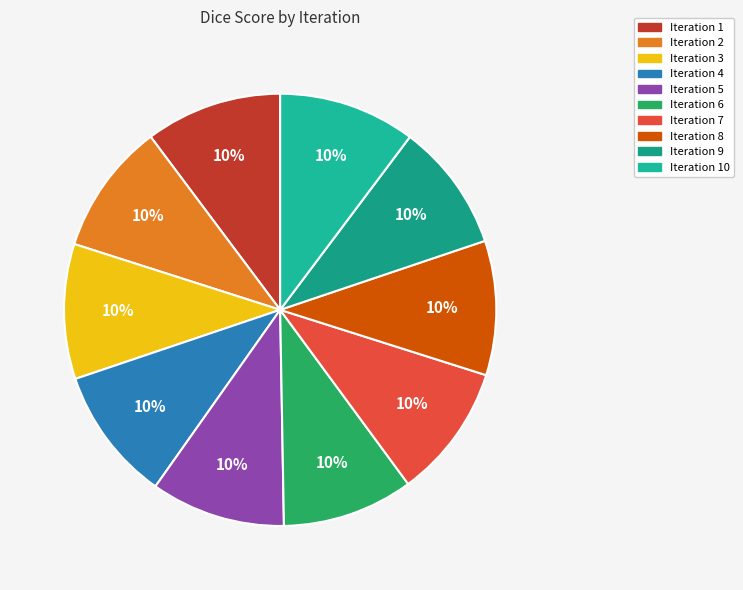

Which slice is the smallest?

9